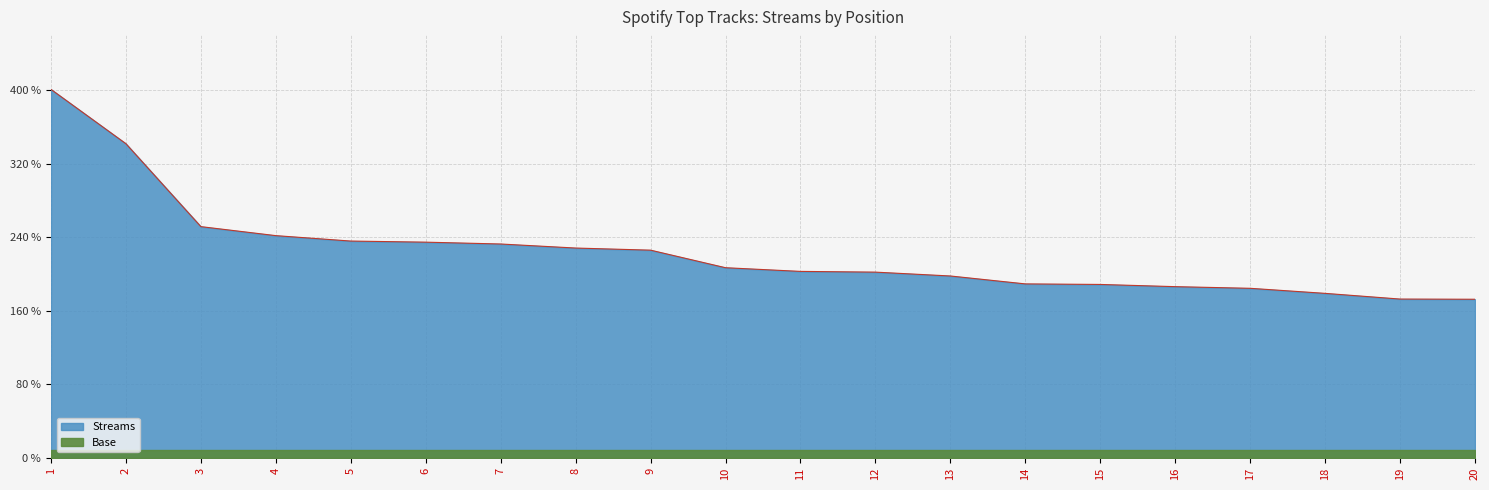

How many data points are above 2069?

9